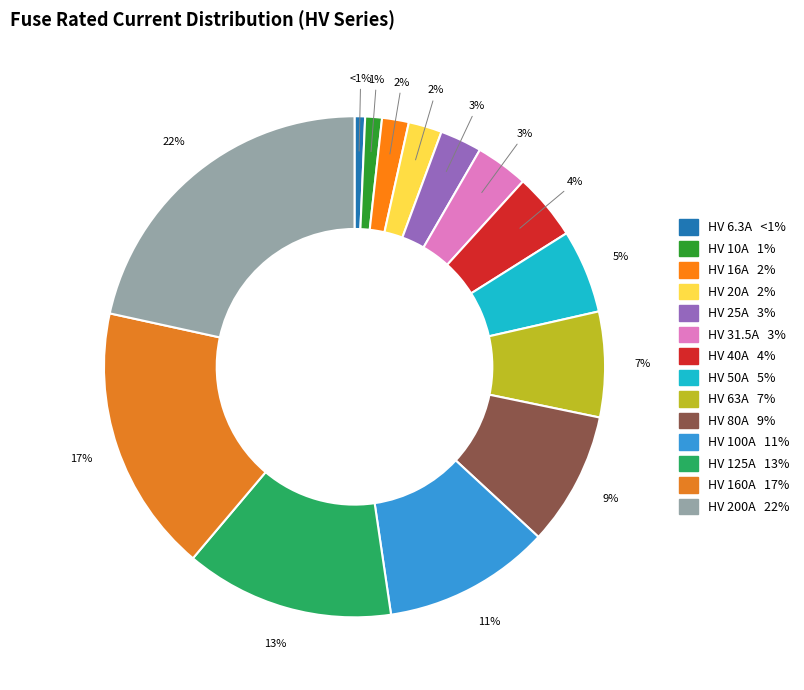

Which category has the biggest portion of the pie?

HV 200A